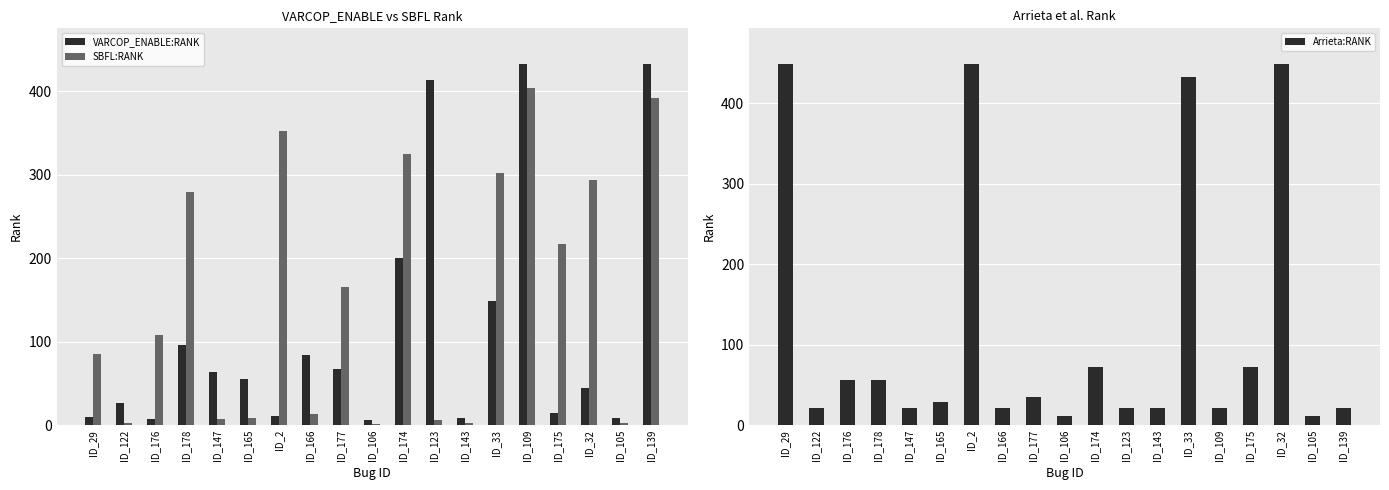

What is the difference between the maximum and minimum values in the VARCOP_ENABLE:RANK series?

426